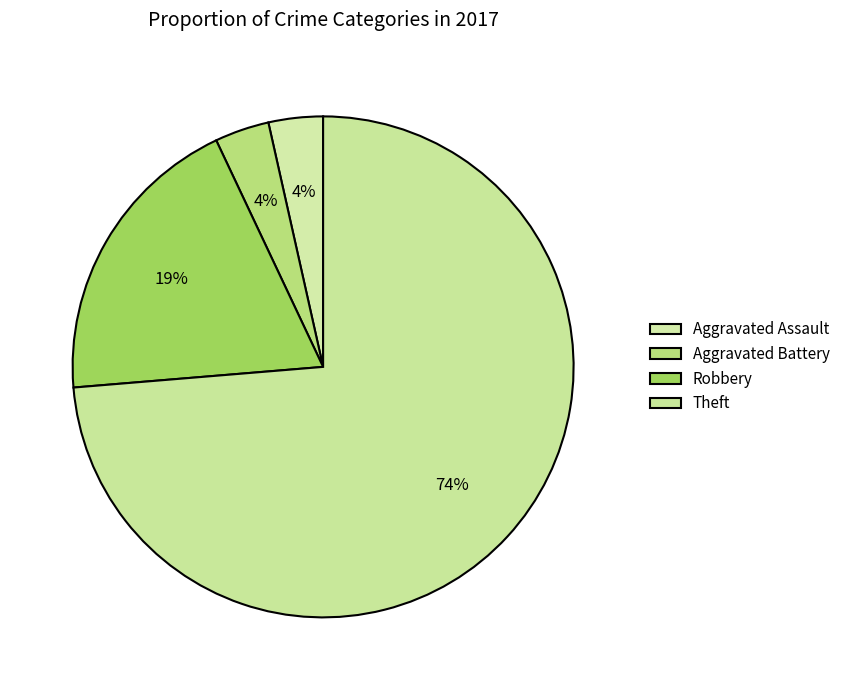

How many slices are in this pie chart?

4